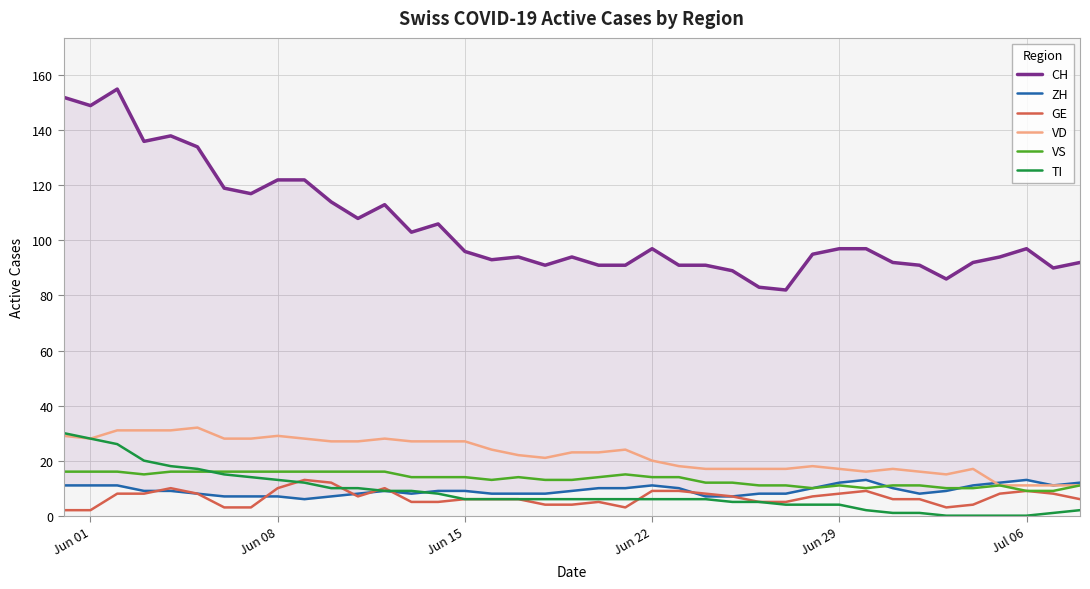

True or false: ZH and CH intersect in this chart.

False